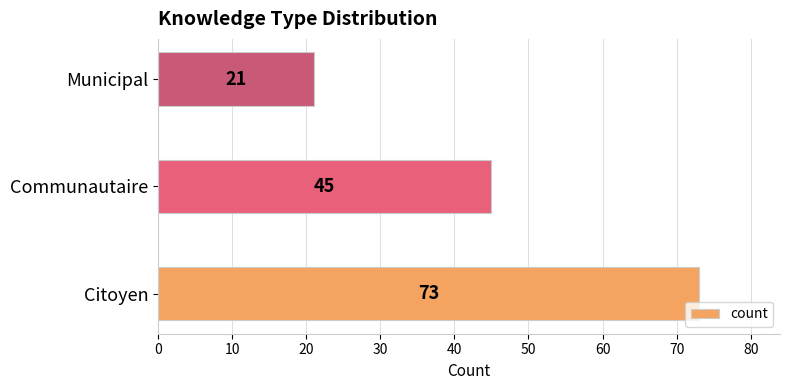

What is the difference between the maximum and minimum values?

52